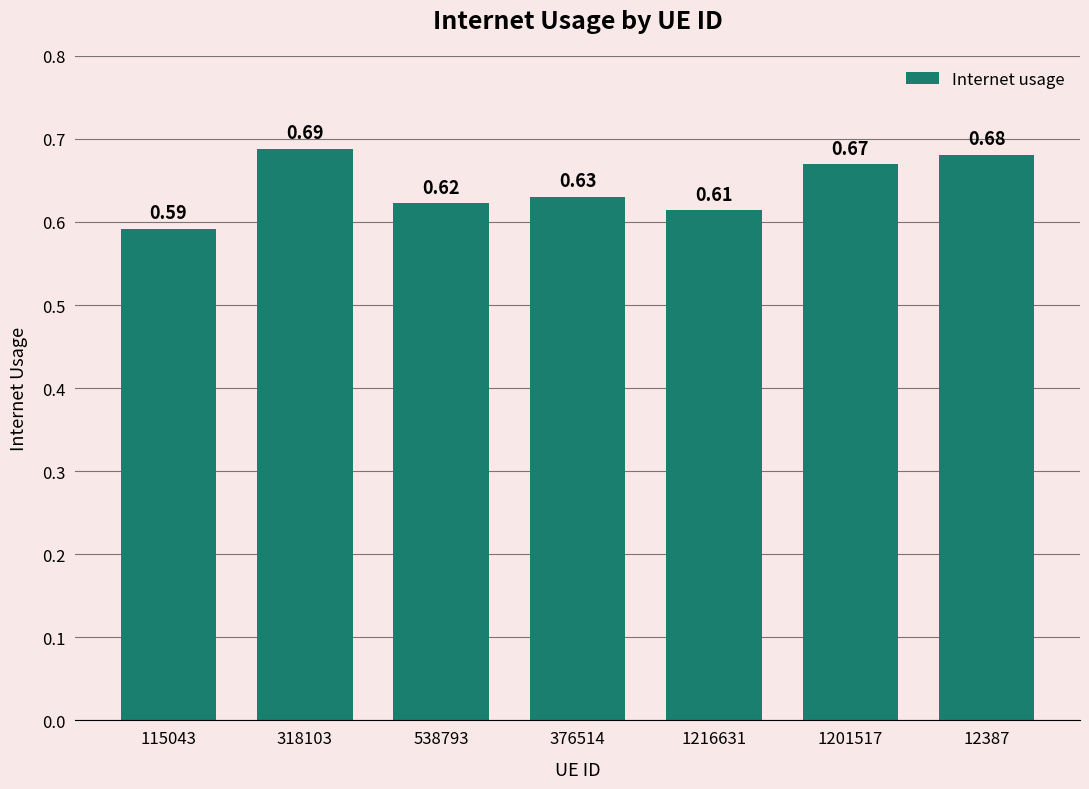

Rank the categories by value from lowest to highest.

115043, 1216631, 538793, 376514, 1201517, 12387, 318103